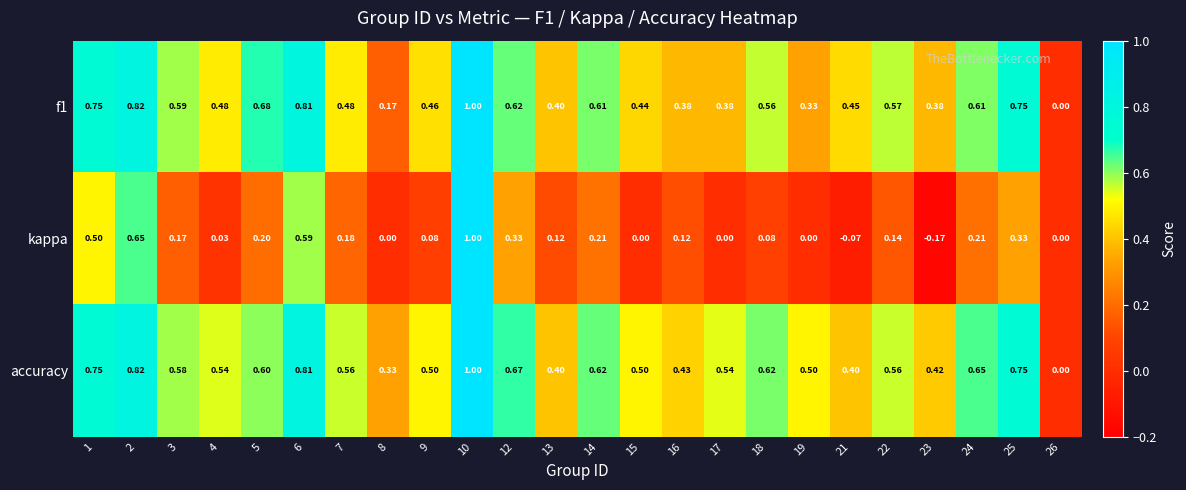

Which series has the largest total across all categories?

accuracy